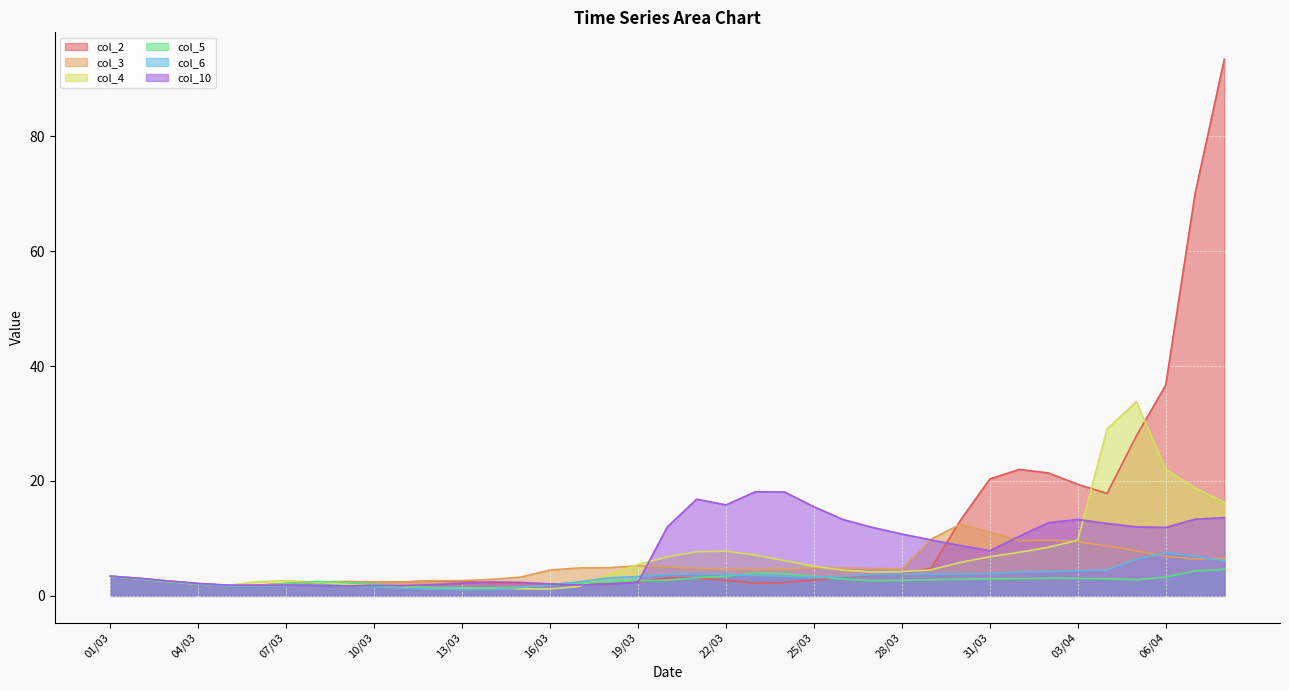

What is the value of the col_3 point at the 24th from the left?

4.7